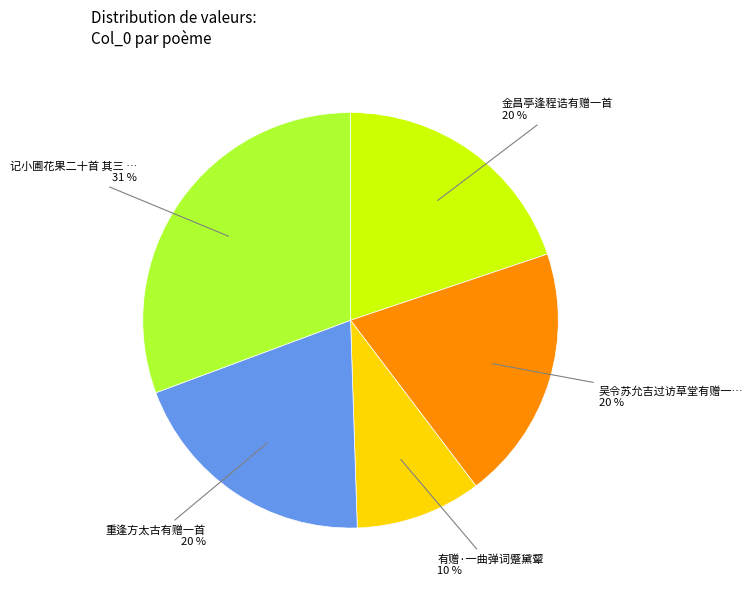

Does any single category account for the majority?

No